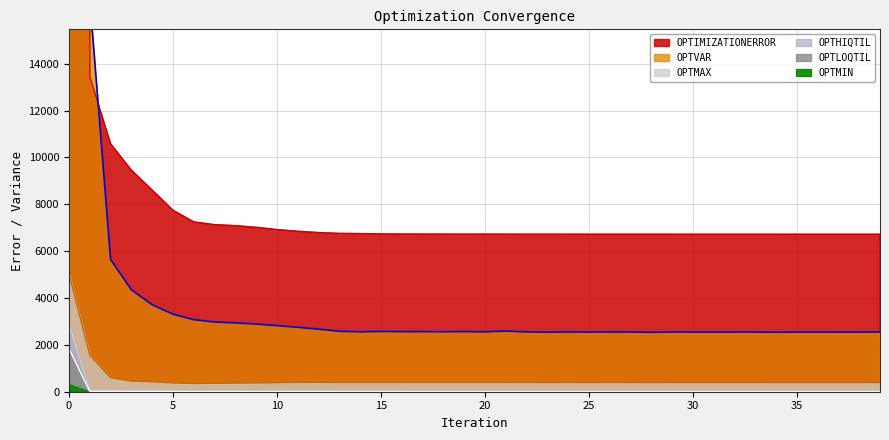

True or false: OPTMAX and OPTLOQTIL intersect in this chart.

False